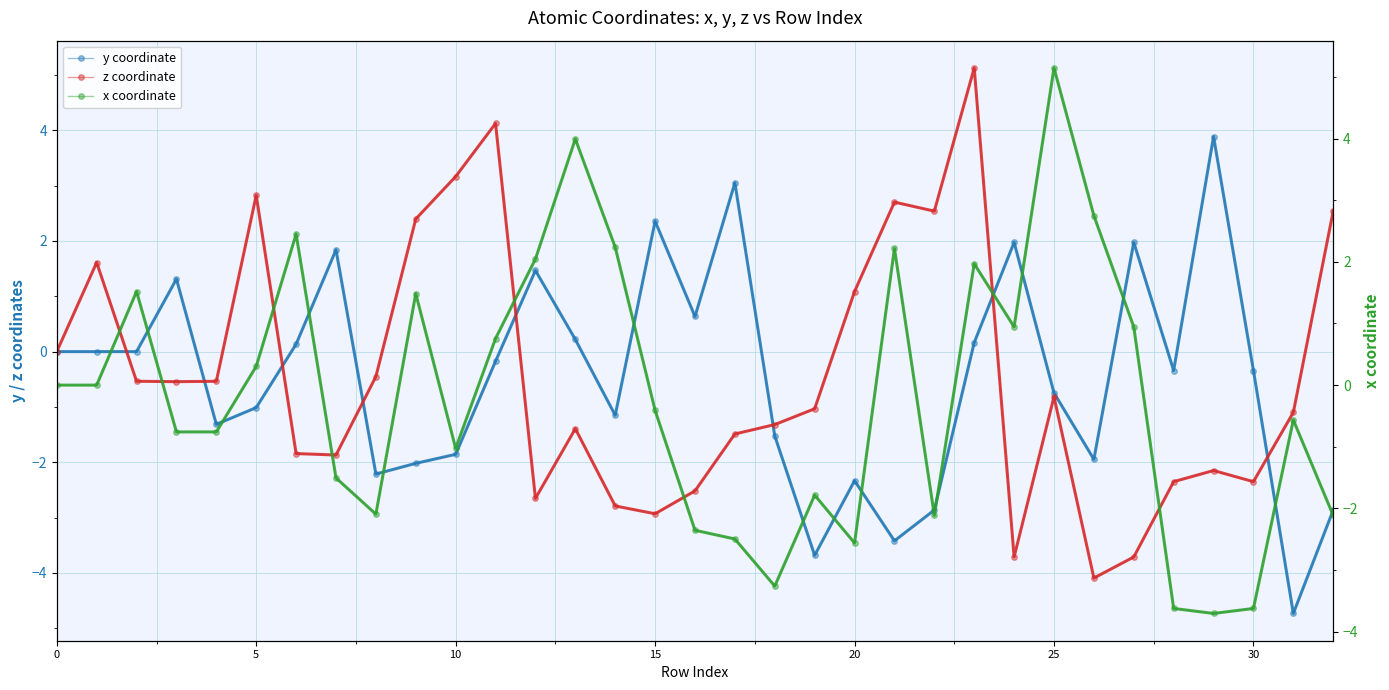

Between 23 and 28, which is larger?

23